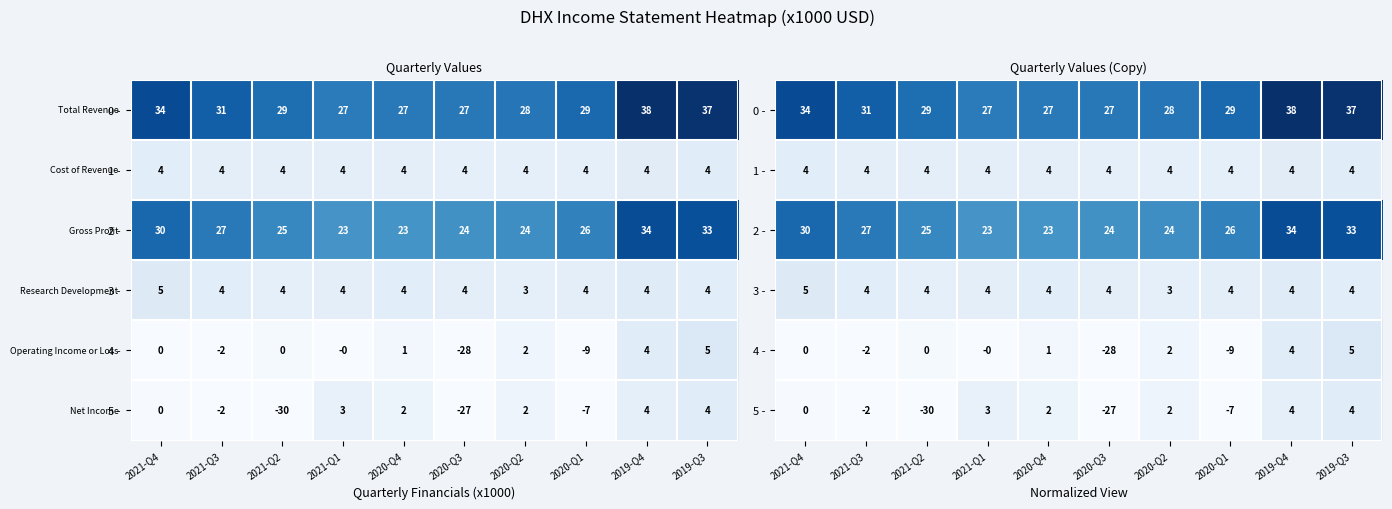

What is the maximum value shown in the chart?

37.7